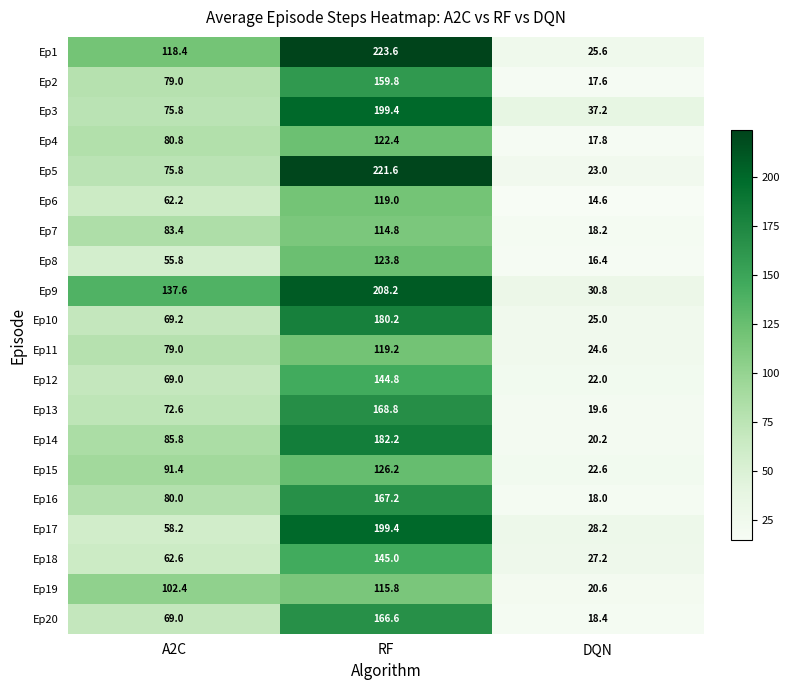

Which category has the lowest value across all series?

DQN